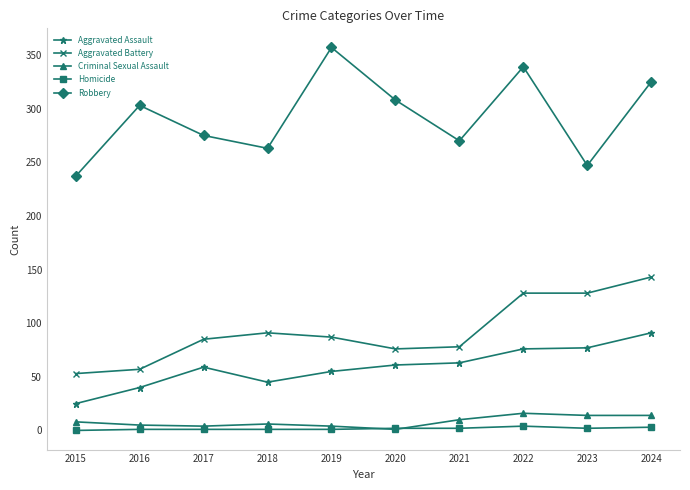

What is the average value of the Robbery series?

292